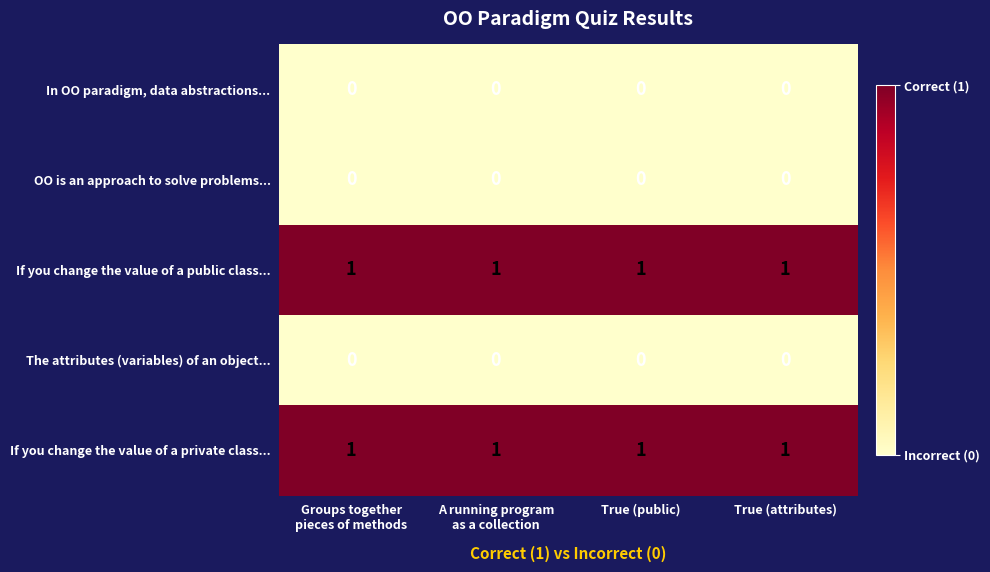

True or false: If you change the value of a public class... has a value of 1 at True (attributes).

True